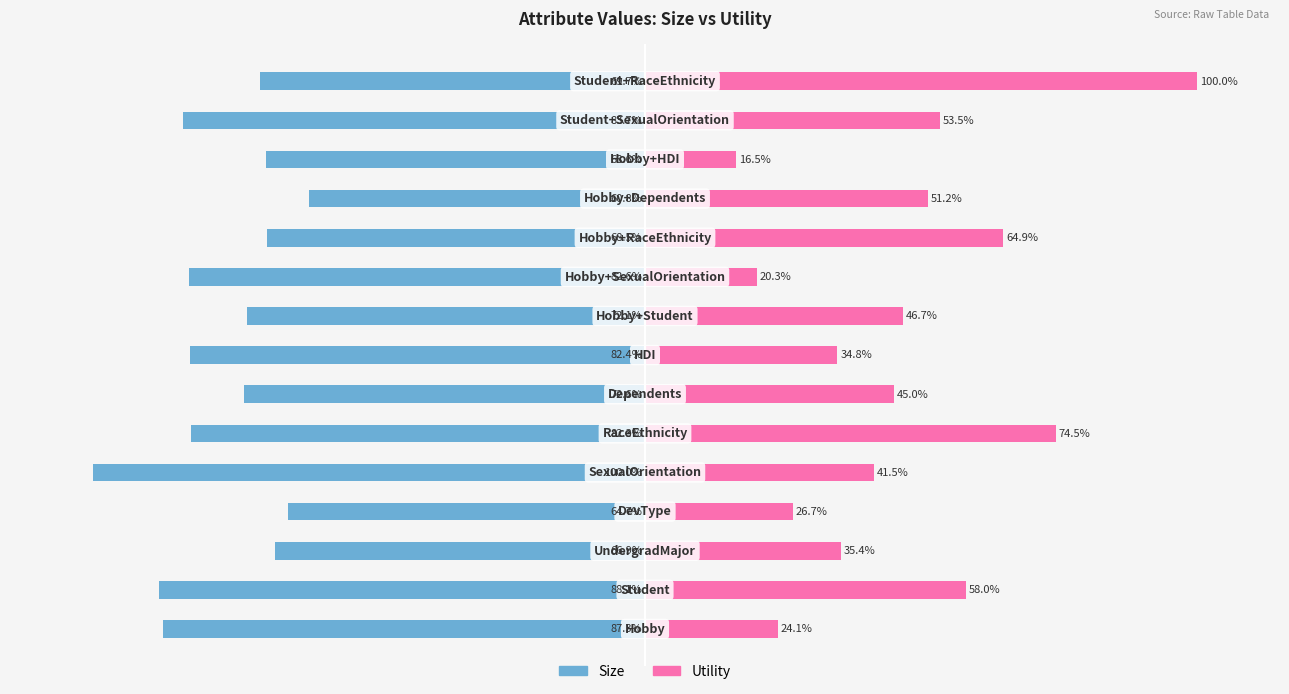

Which series has the widest spread of values?

Utility